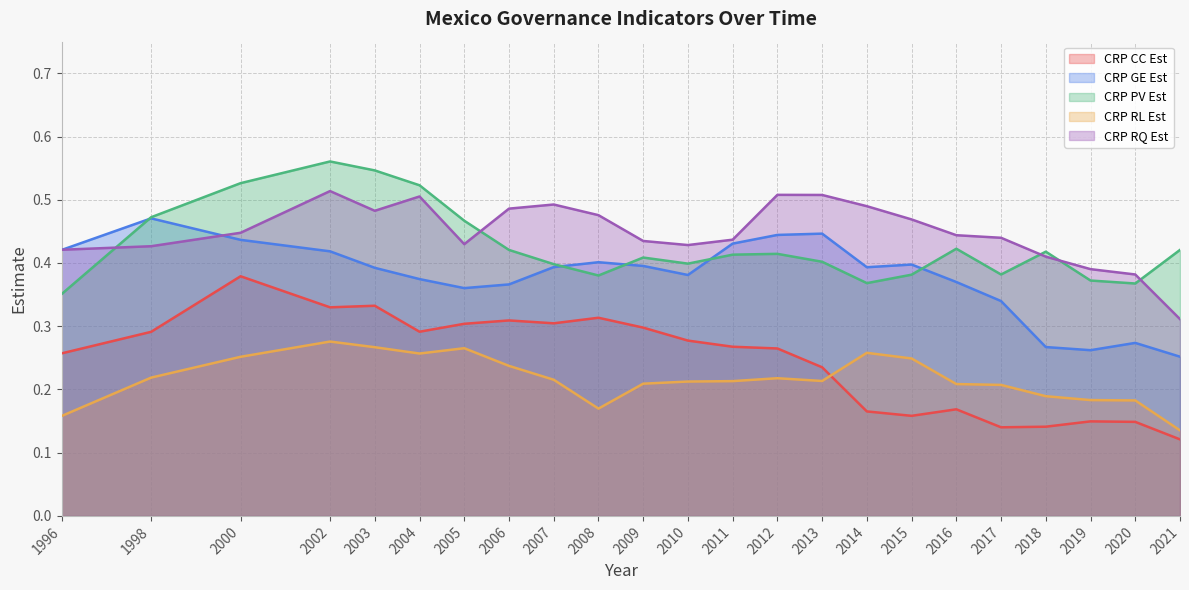

True or false: CRP_RQ.EST has a value of 0.2 at 2018.

False